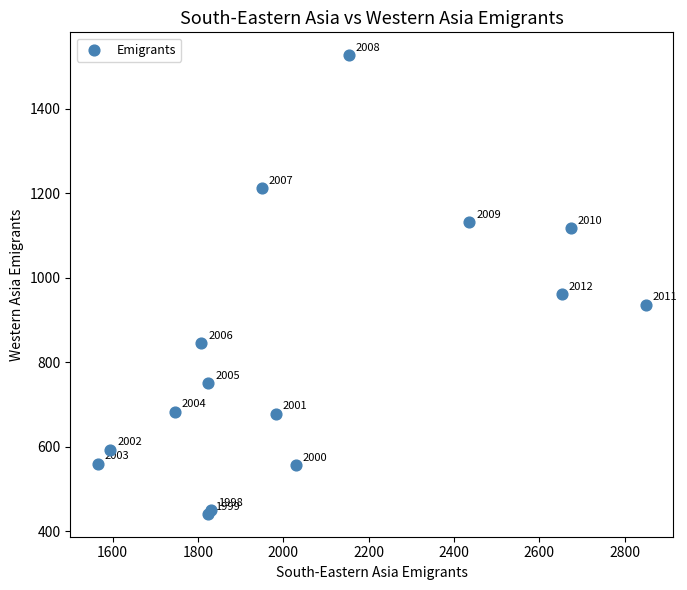

What Y value in the scatter plot is closest to 983?

960